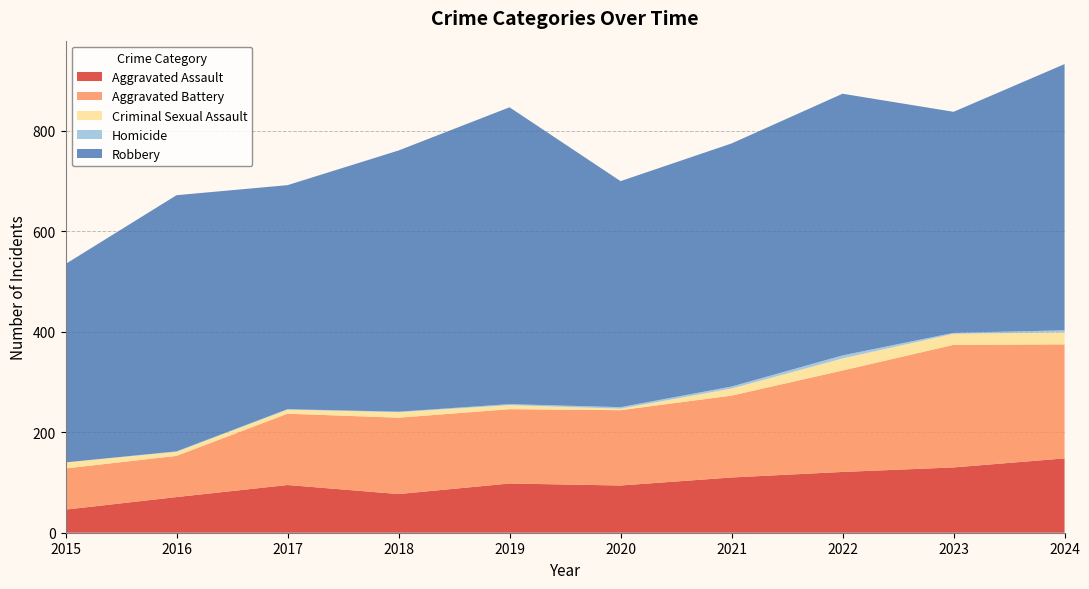

Reading left to right, transcribe all the data shown in this chart.

Aggravated Assault: 46	71	95	77	98	94	110	121	130	148
Aggravated Battery: 82	82	142	152	148	150	163	202	244	227
Criminal Sexual Assault: 12	8	8	11	8	3	14	24	22	24
Homicide: 0	1	1	1	2	3	4	6	2	4
Robbery: 395	510	446	520	591	450	484	521	440	530